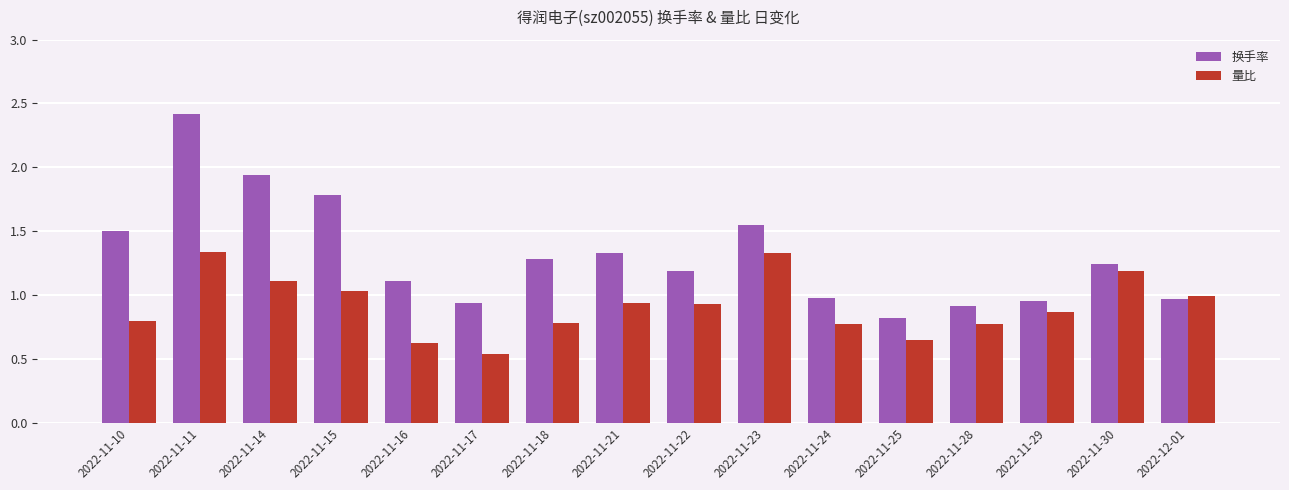

What is the sum of the 量比 values at 2022-11-21 and 2022-11-18?

1.7